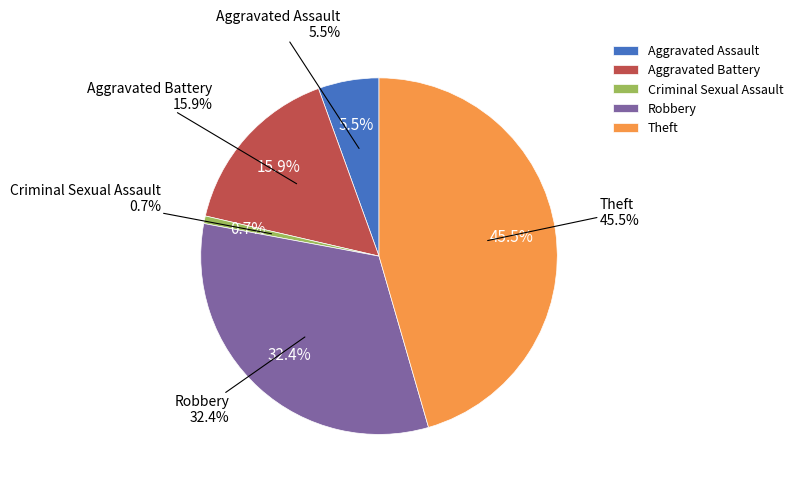

Is 2023 the majority of the pie?

No